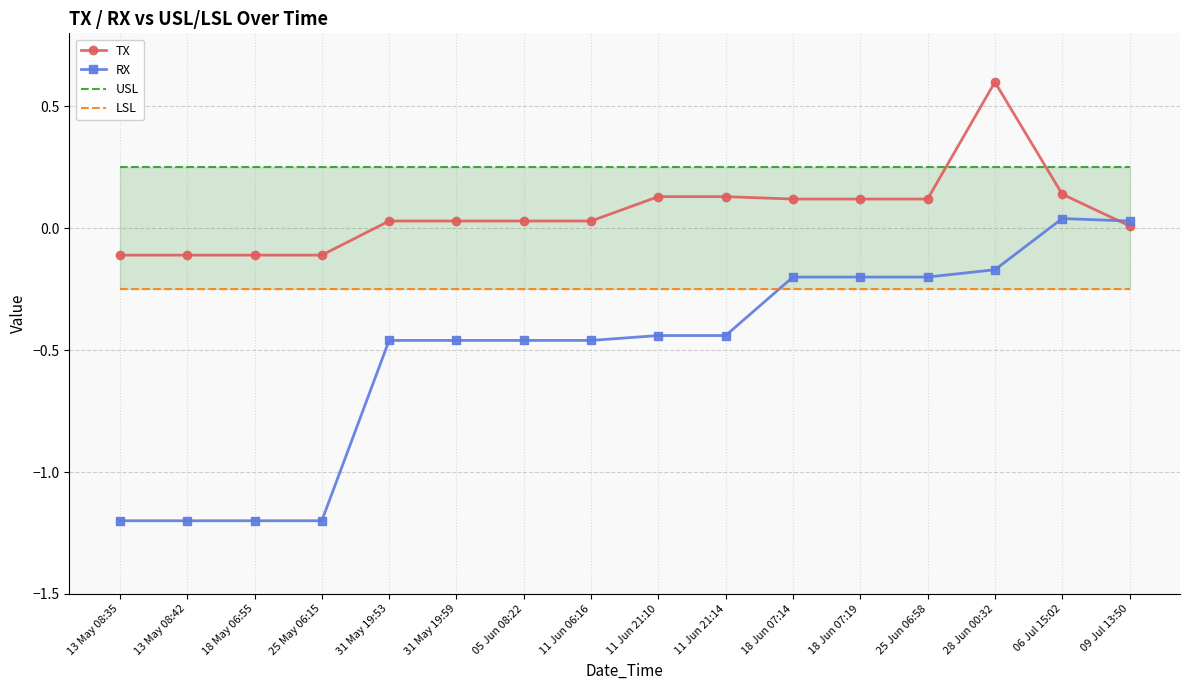

How many lines are shown in the chart?

4